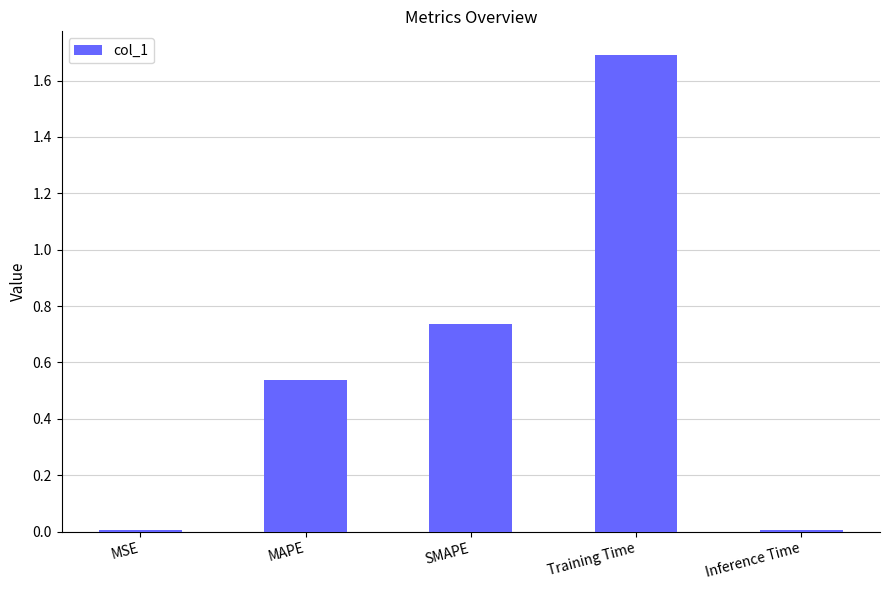

What position from the right is Inference Time?

1